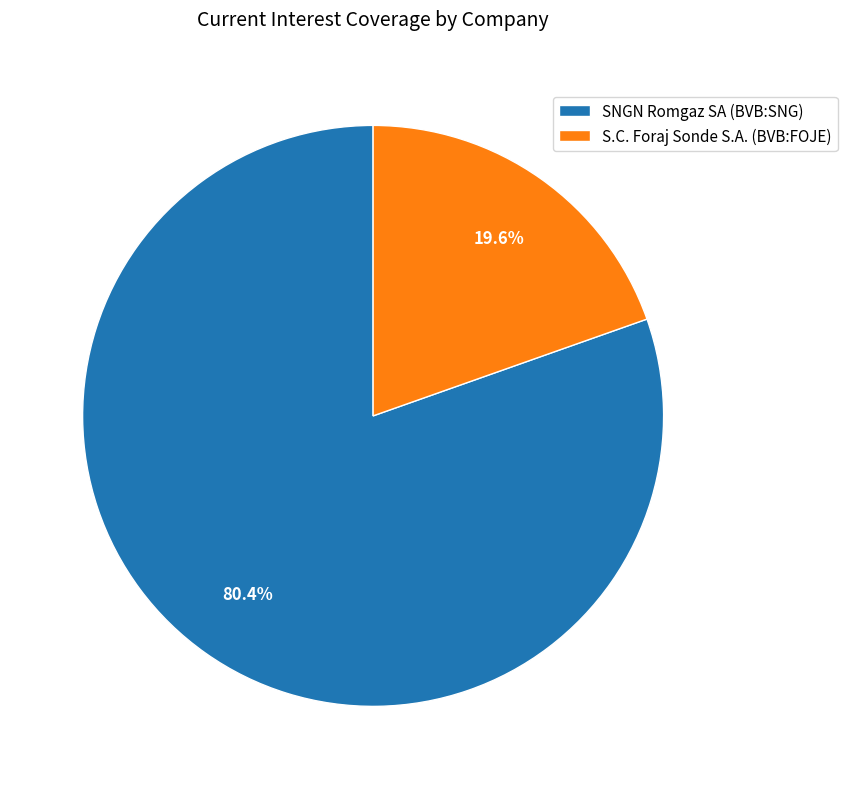

To the nearest percent, what portion does SNGN Romgaz SA (BVB:SNG) represent?

80%